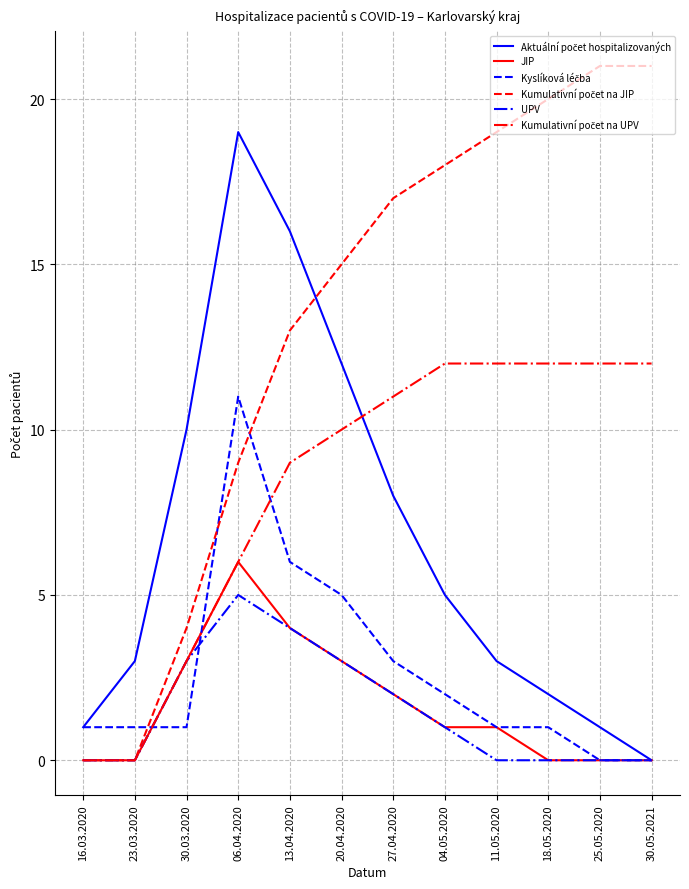

The UPV series shows 5 at 20.04.2020. True or false?

False